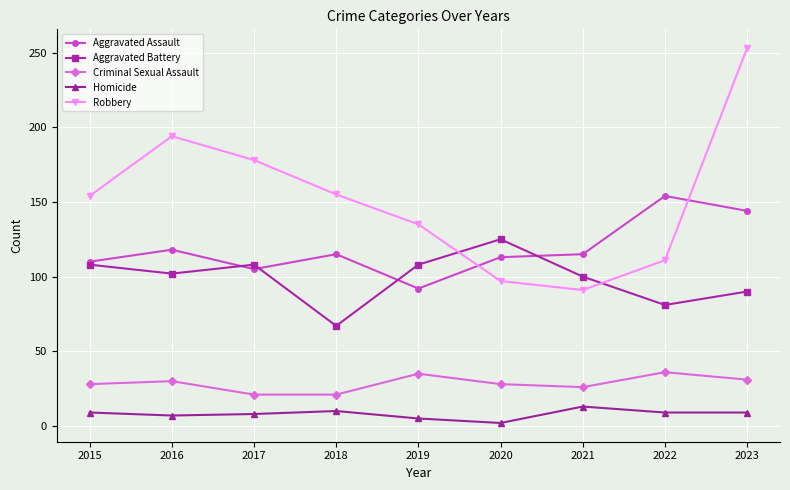

What is the difference between the highest and lowest values at 2023?

244